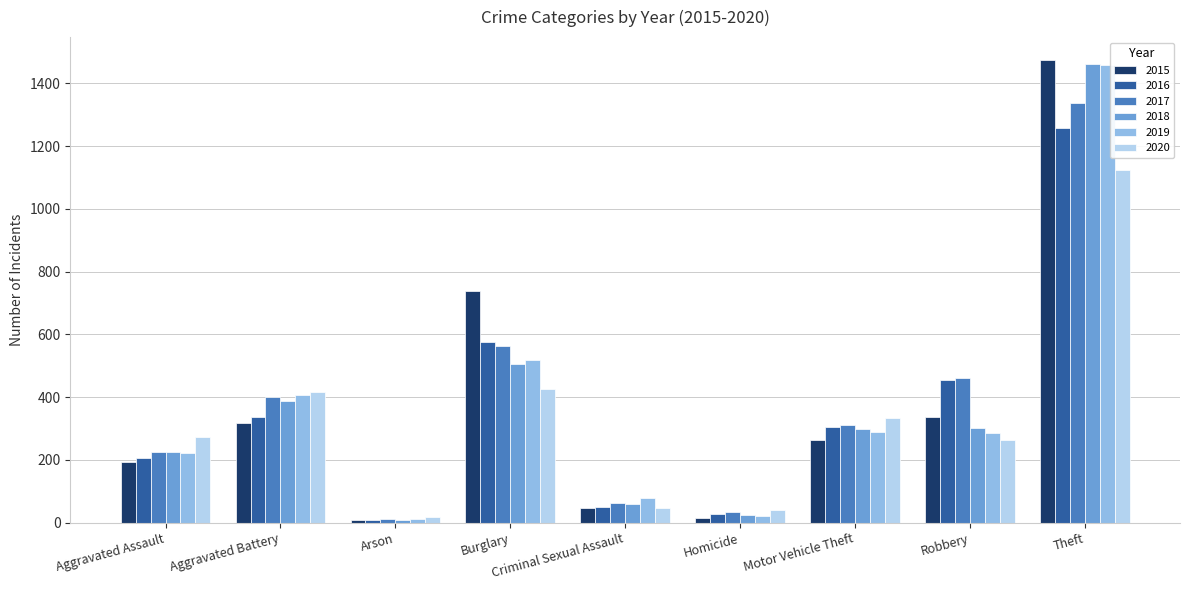

Which series changed the most between Aggravated Battery and Theft?

2015